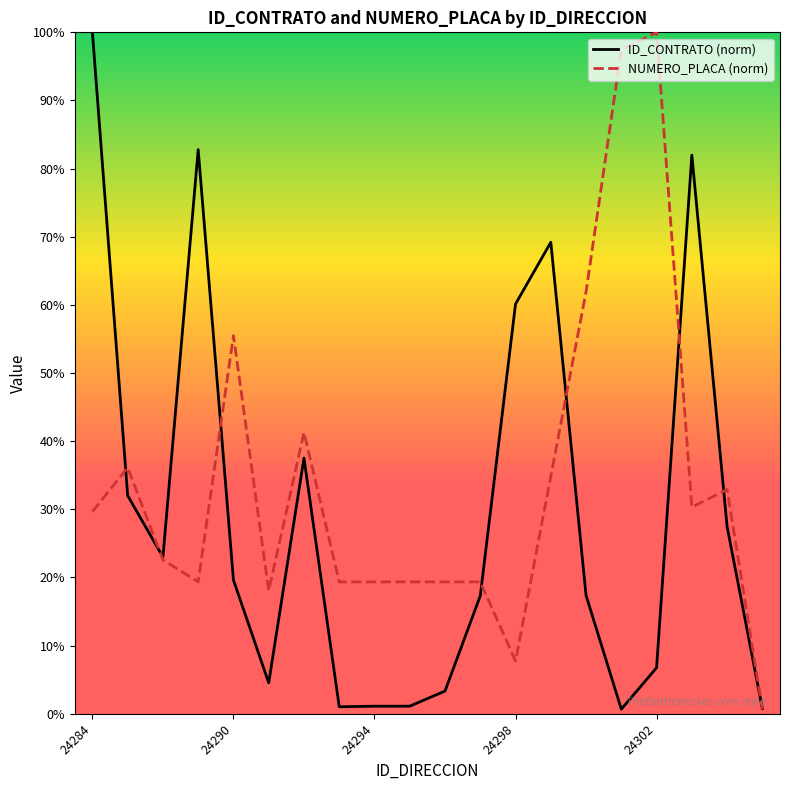

What position from the right is 17?

3